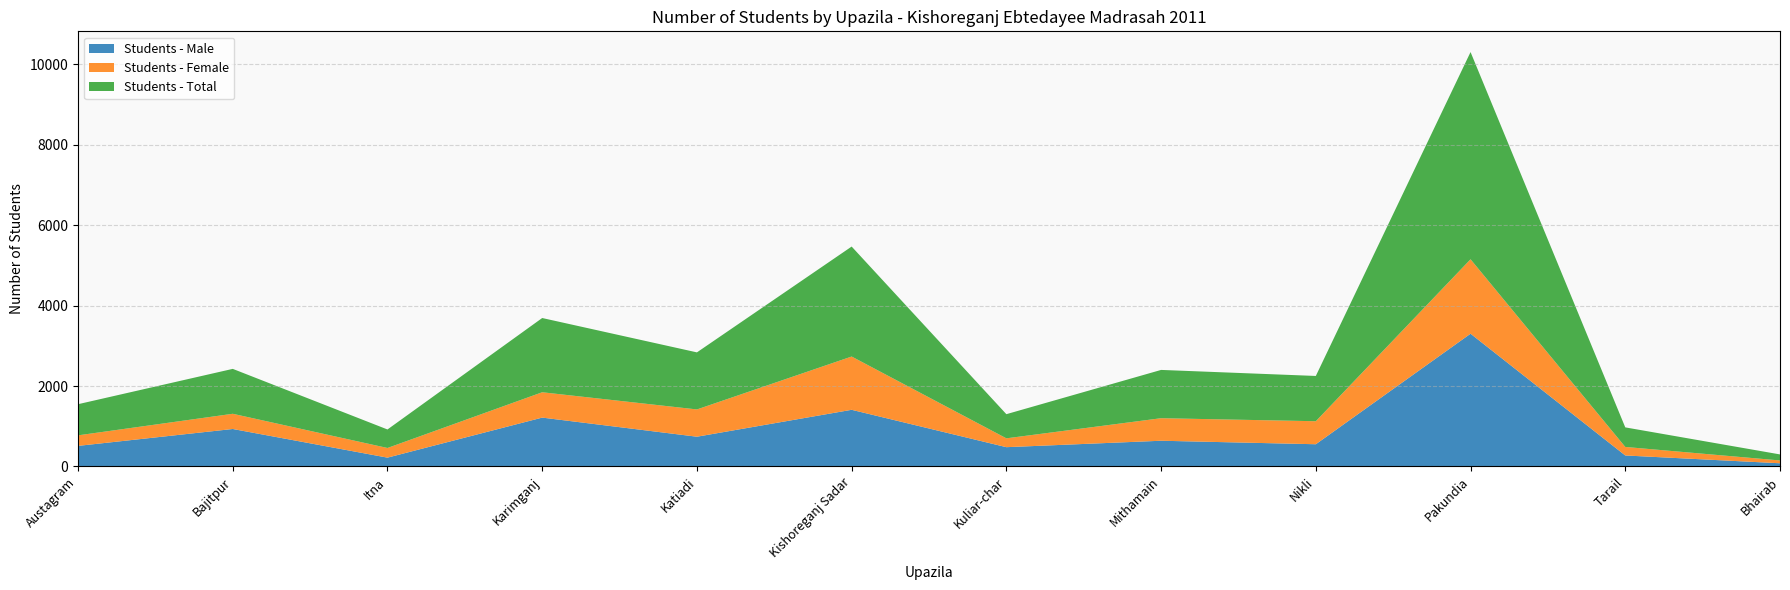

Reading right to left, list all the values displayed in this chart.

Students - Male: 80	274	3300	553	640	480	1409	740	1215	220	932	512
Students - Female: 70	212	1850	572	560	220	1324	678	630	240	378	262
Students - Total: 150	486	5150	1125	1200	600	2733	1418	1845	460	1116	774